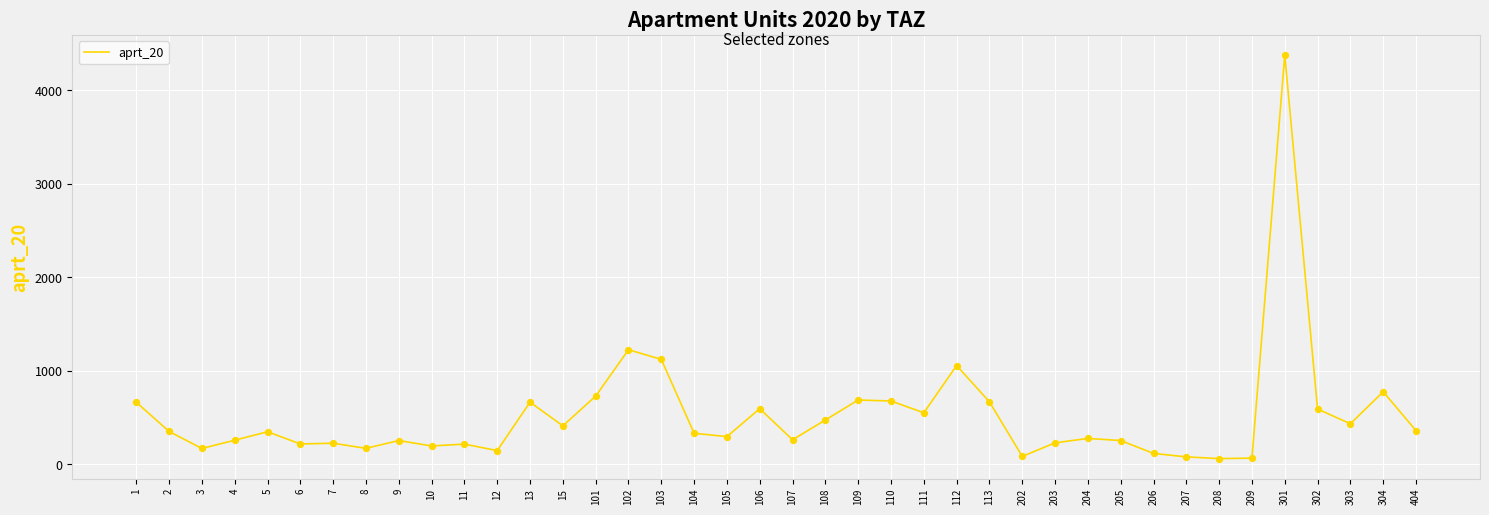

Approximately how many times larger is the value at 106 compared to 9?

2.3